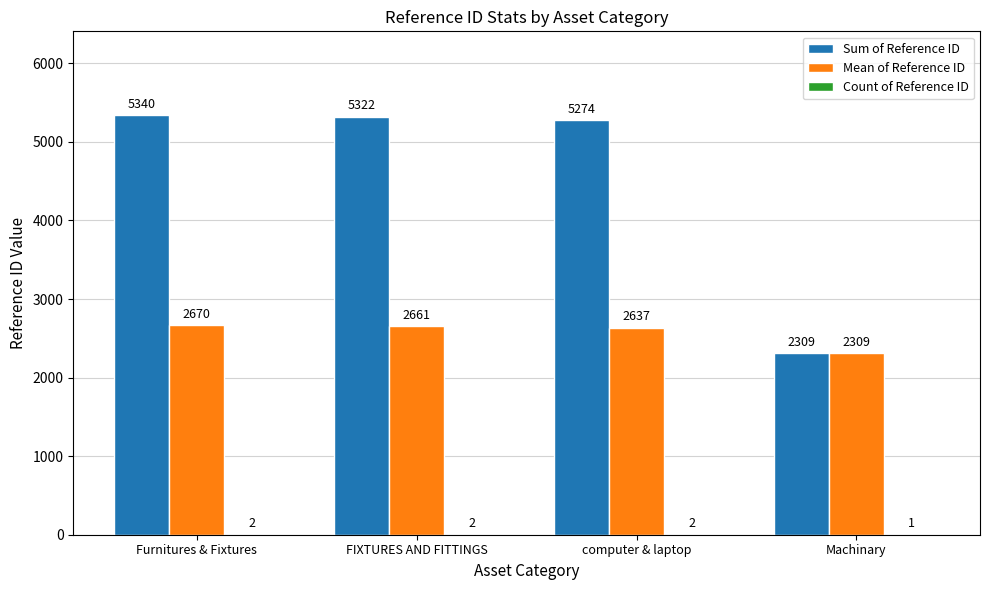

What is the maximum value shown in the chart?

5340